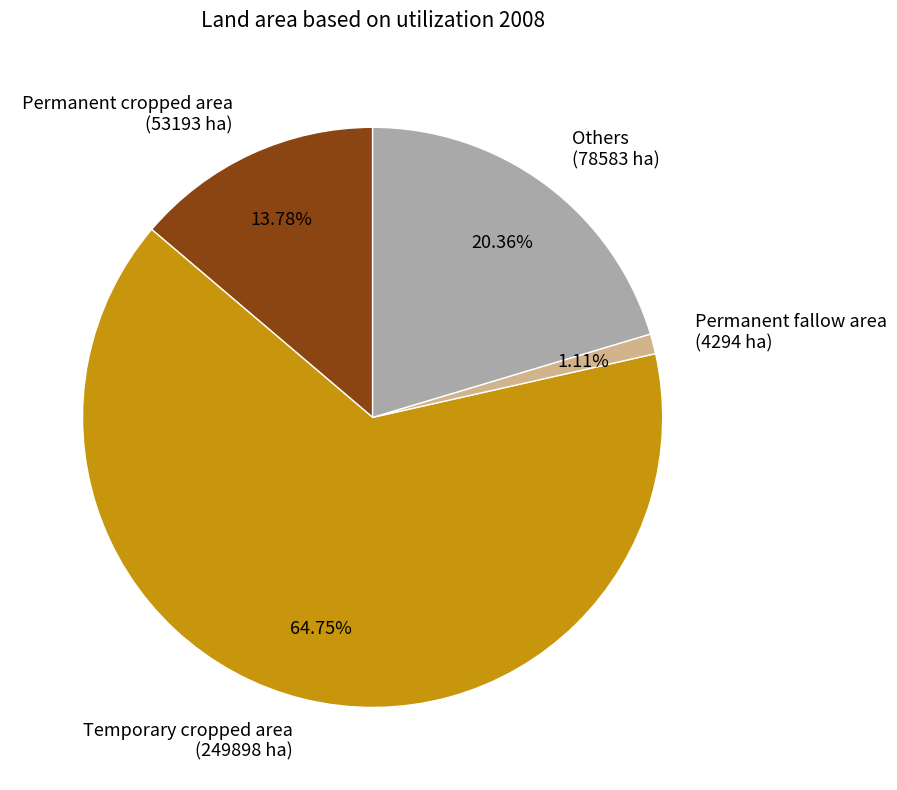

Is it true that Permanent fallow area is 1% of the pie?

True